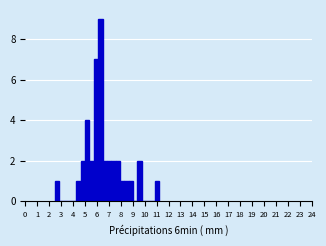

Around what value on the x-axis is the tallest bar? Give the approximate position of its centre, as read against the axis.

6.3